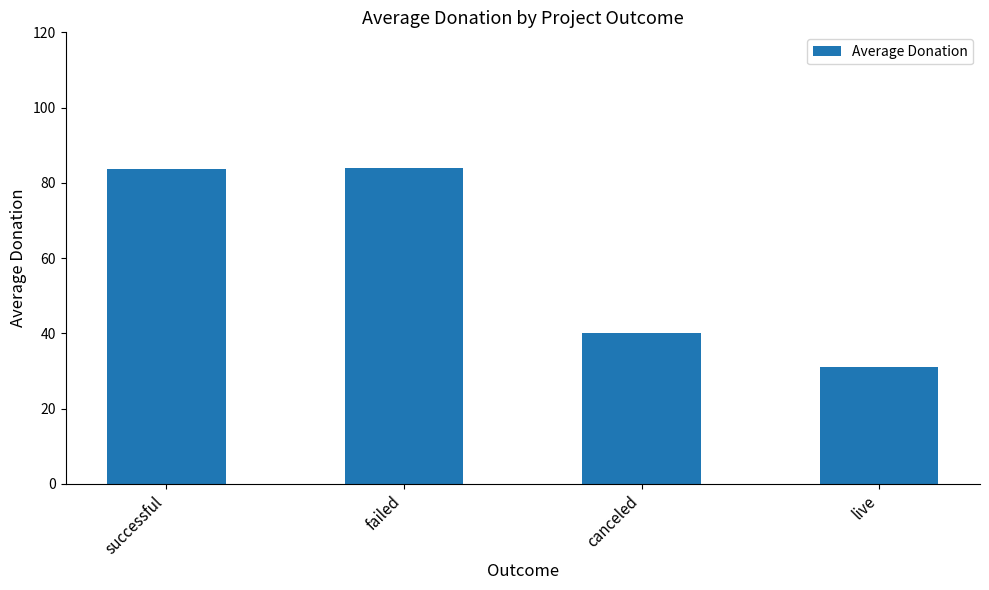

Approximately how many times larger is the value at live compared to canceled?

0.8